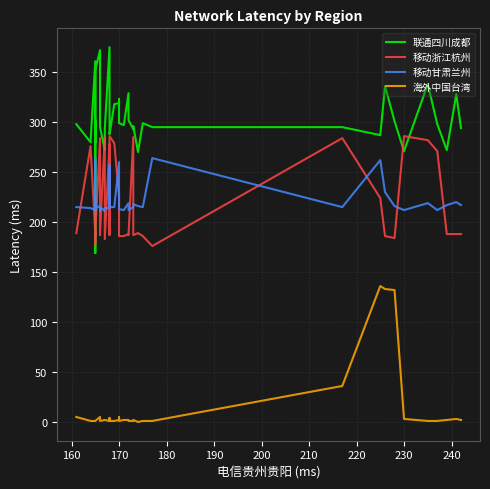

True or false: 海外中国台湾 and 移动浙江杭州 intersect in this chart.

False